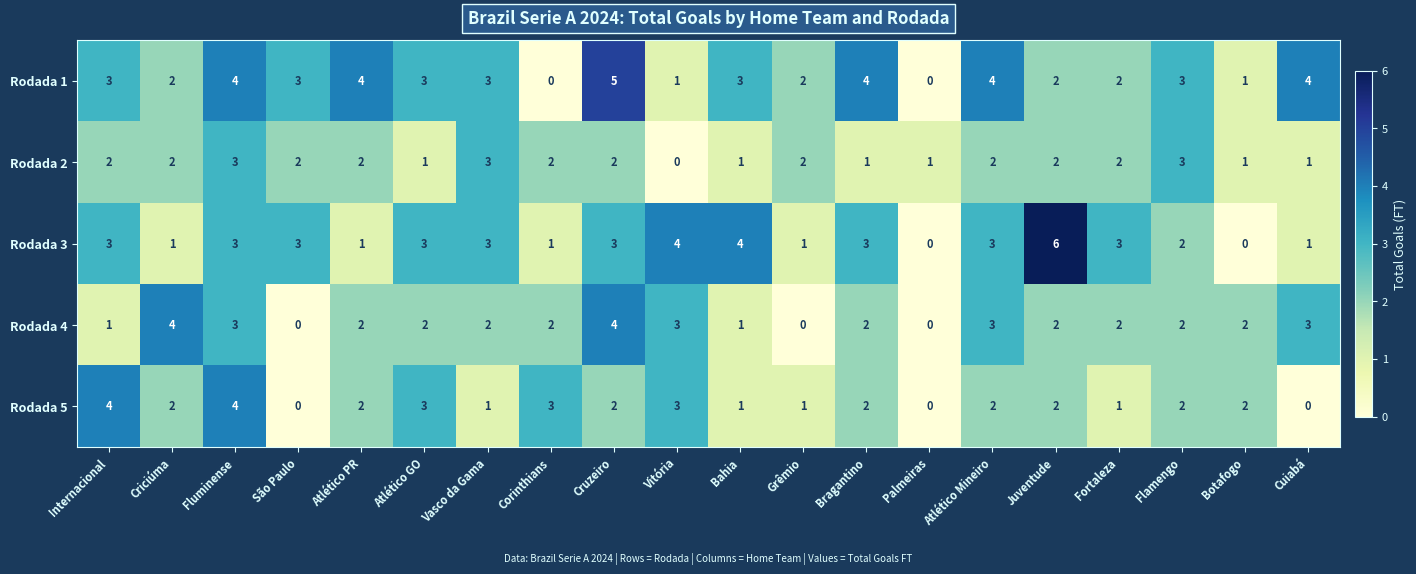

Which series has the largest total across all categories?

Rodada 1